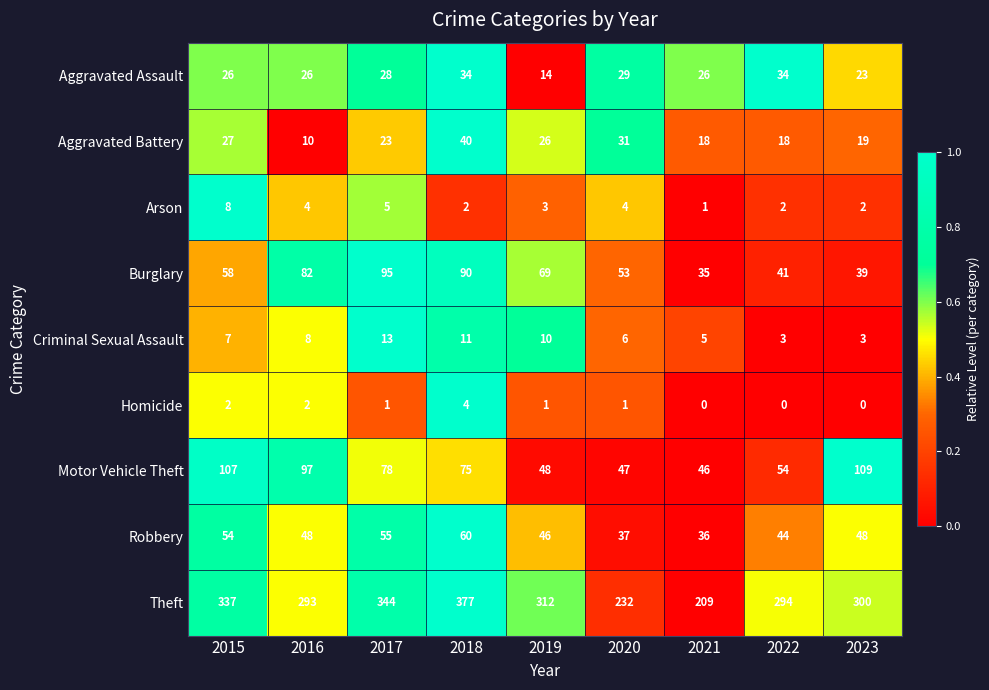

Which series changed the most between 2016 and 2019?

Motor Vehicle Theft